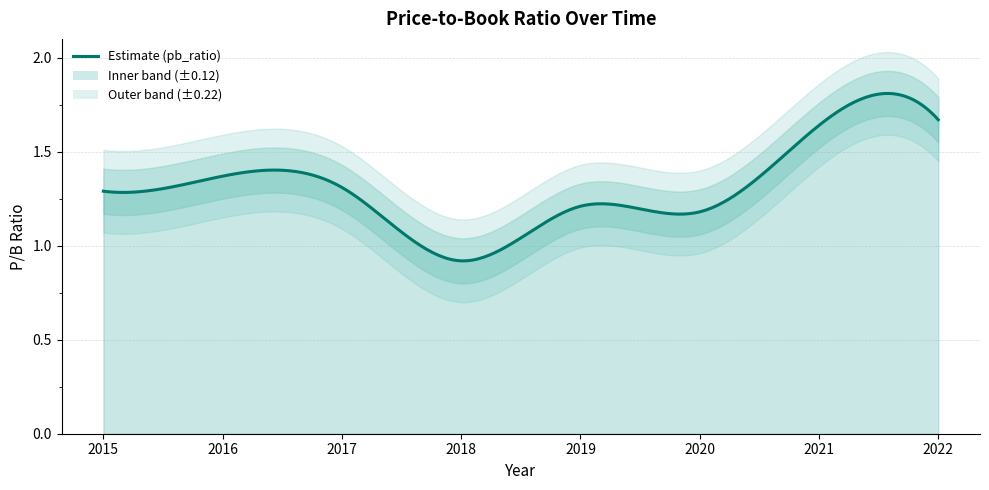

What is the average value?

1.3